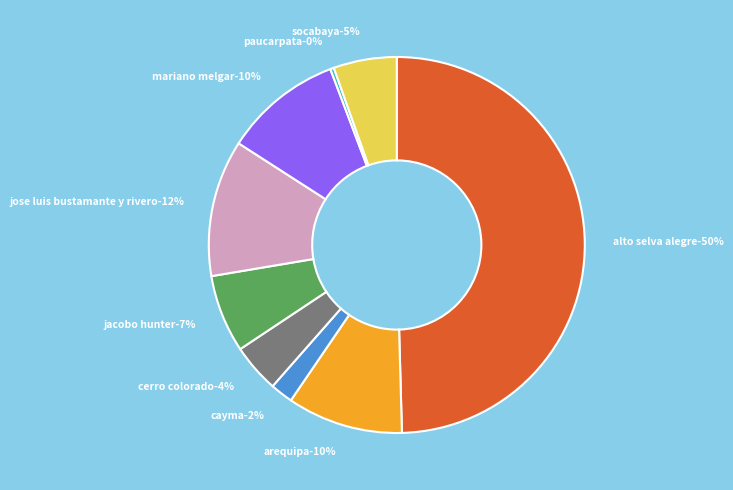

To the nearest percent, what portion does MARIANO MELGAR represent?

10%